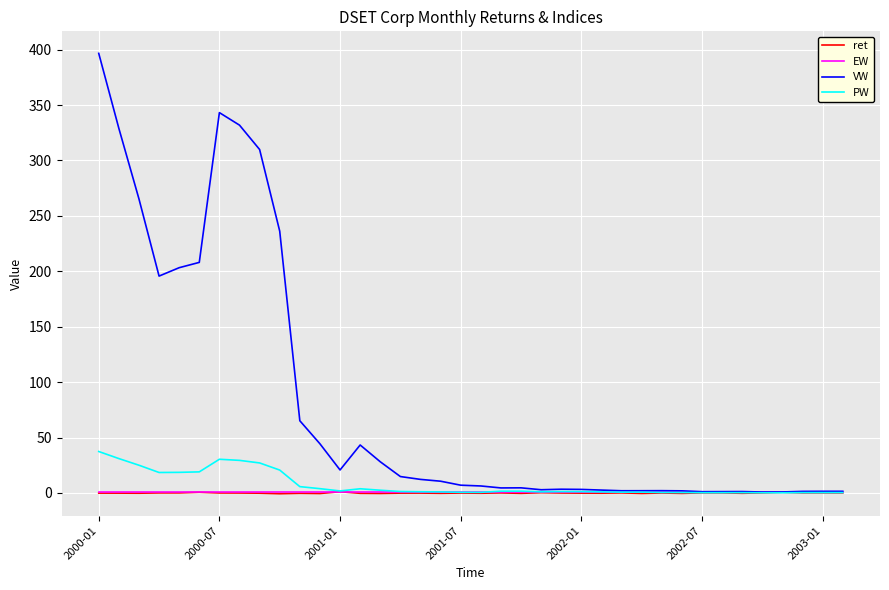

Which series has the largest total across all categories?

VW